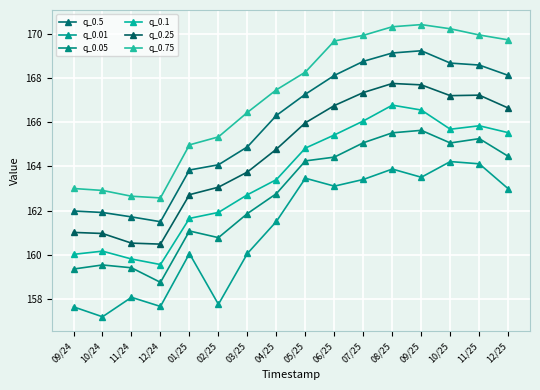

What is the sum of all q_0.05 values?

2603.2